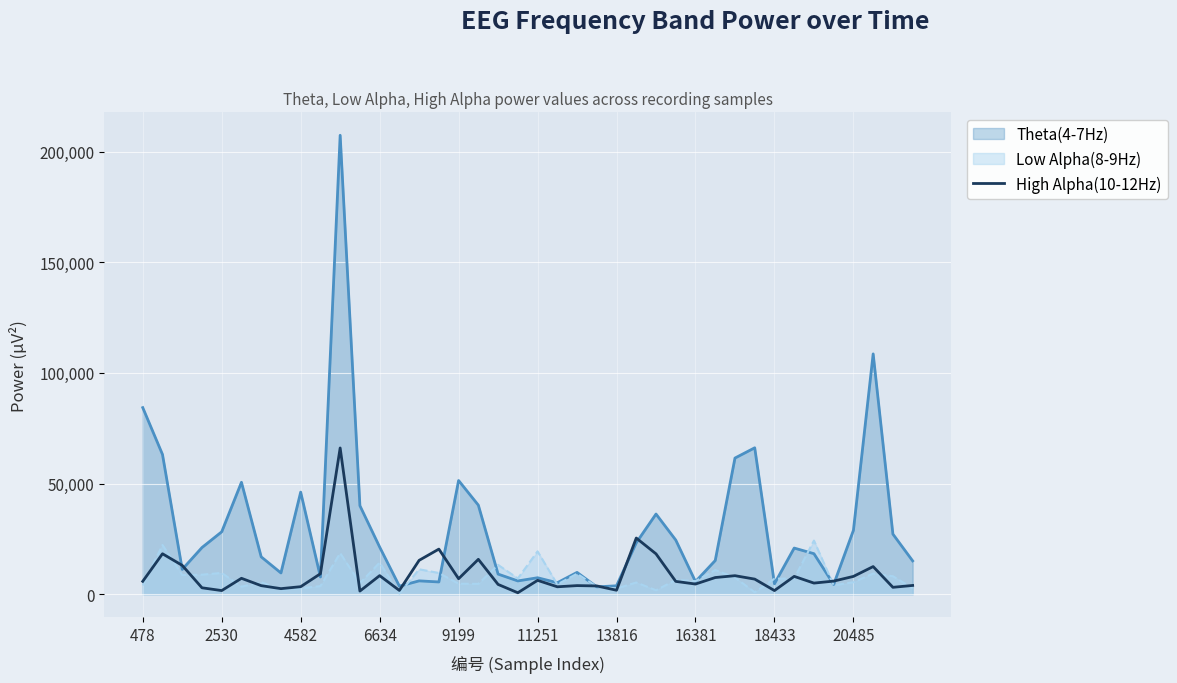

What is the greatest value displayed?

207363